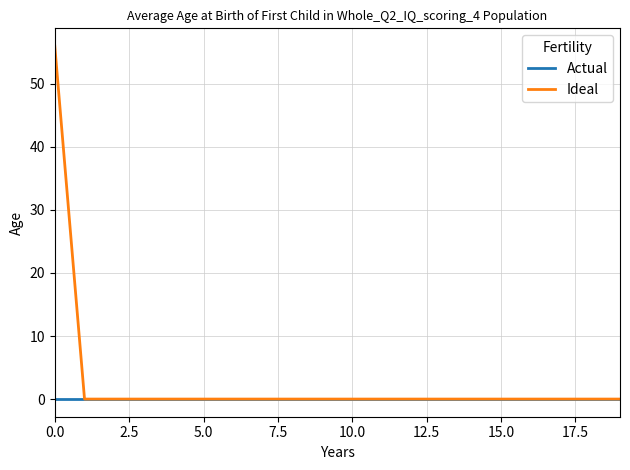

Rank the series by their average value, from highest to lowest.

Ideal, Actual